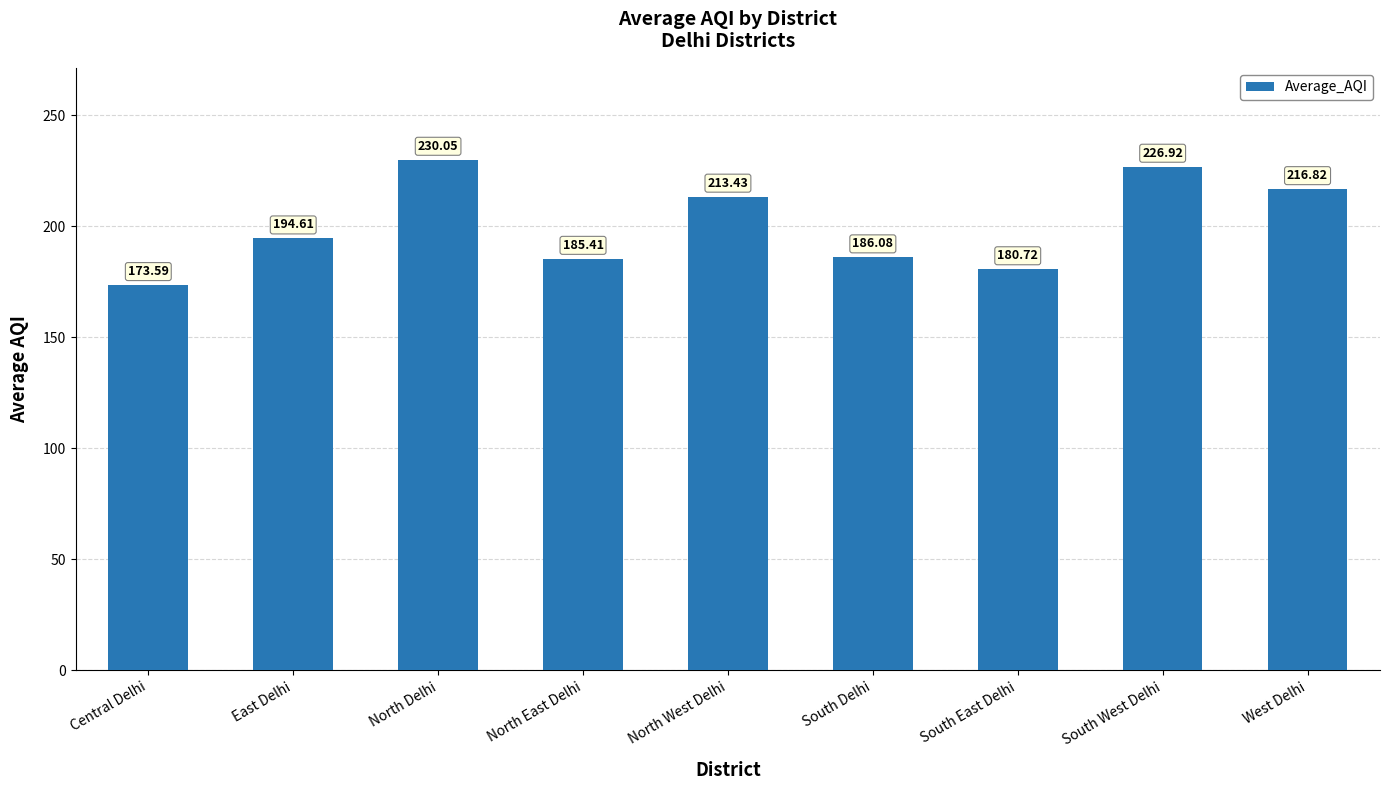

Rank the categories by value from lowest to highest.

Central Delhi, South East Delhi, North East Delhi, South Delhi, East Delhi, North West Delhi, West Delhi, South West Delhi, North Delhi